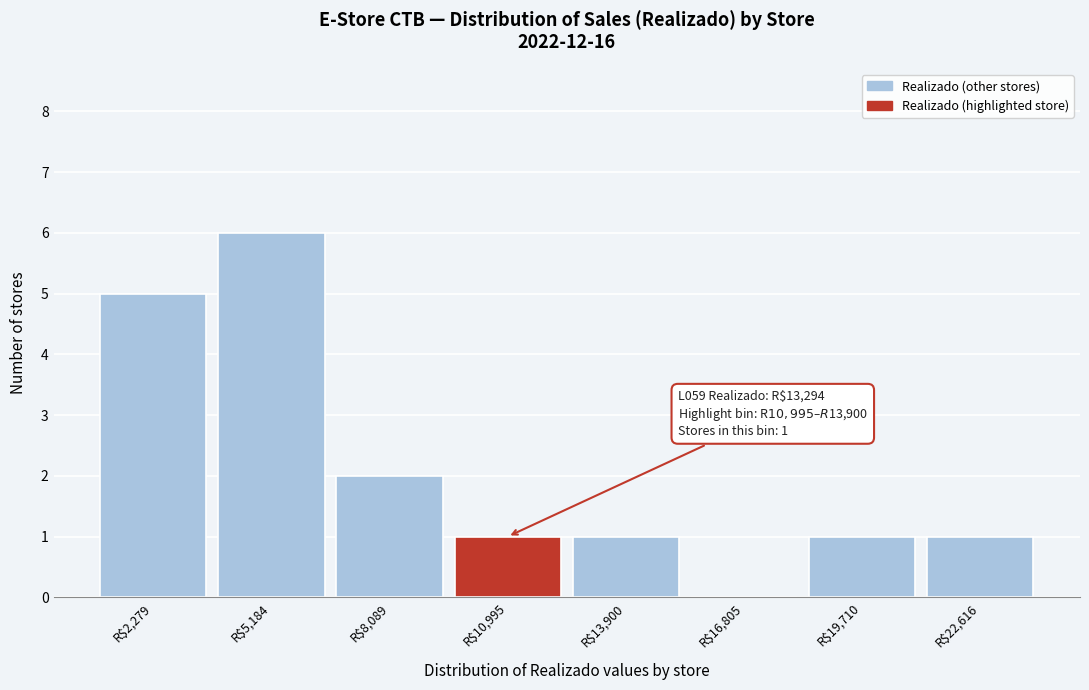

What is the maximum value shown in the chart?

6